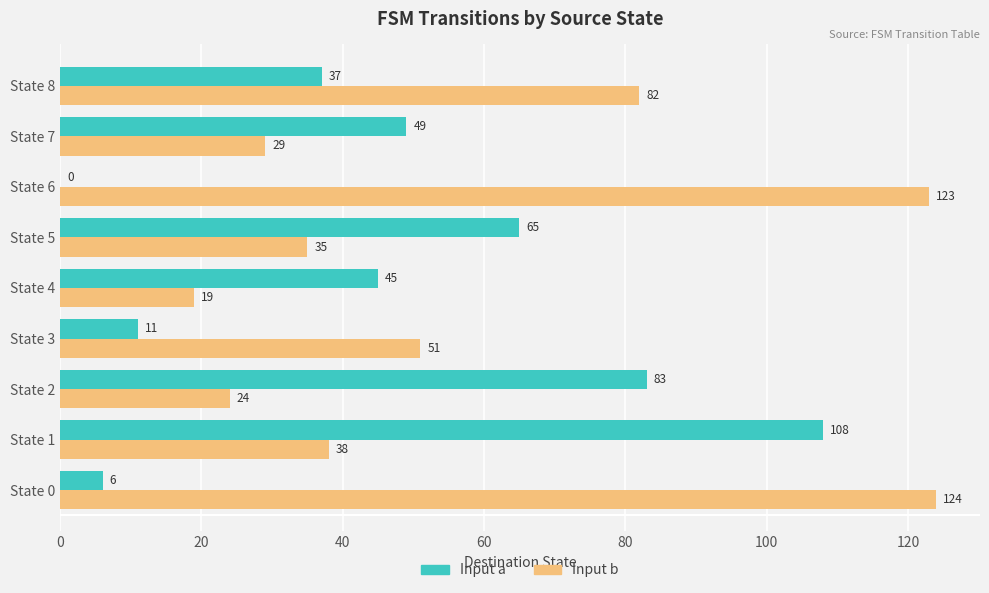

At which category is the sum across all series the highest?

State 1